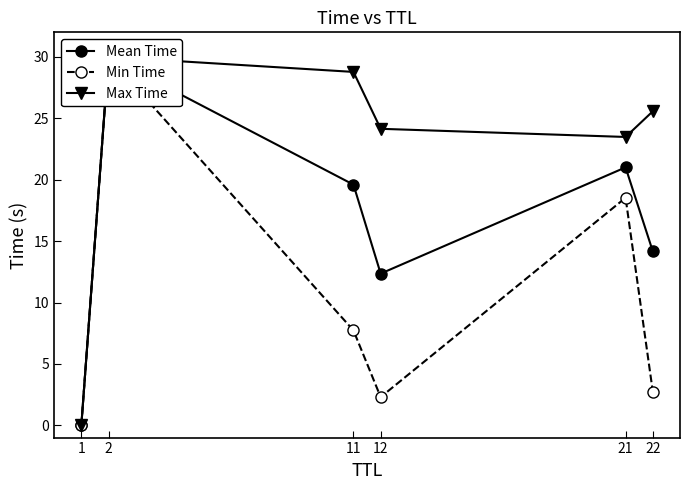

At which category does the chart reach its minimum across all series?

1